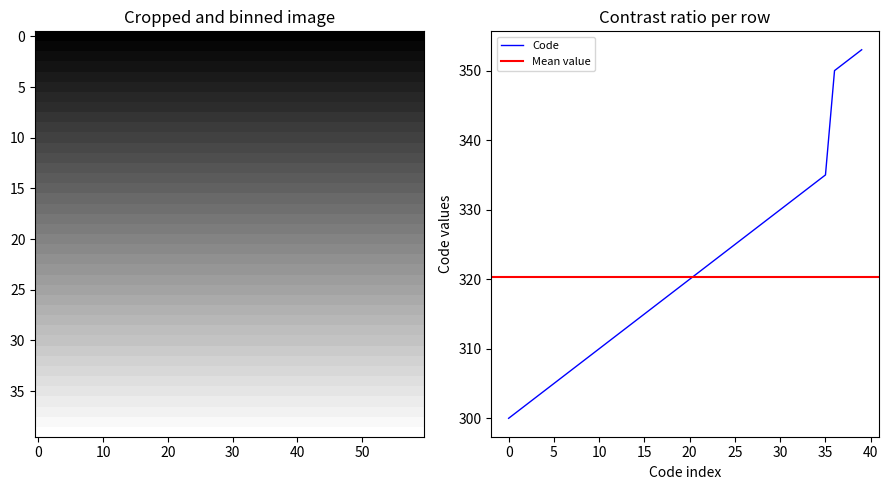

Where does the data first go above 320?

321